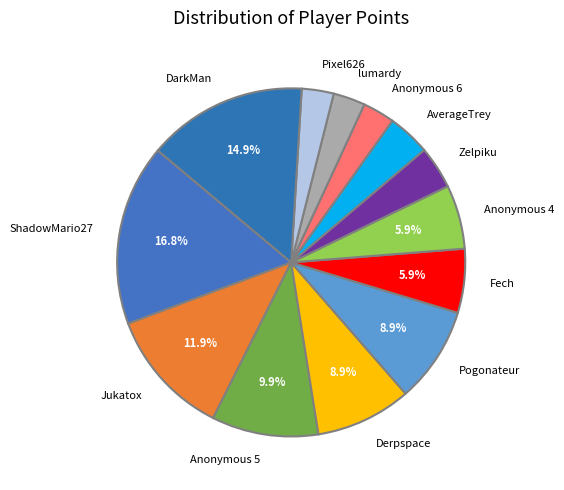

The Jukatox slice represents 22% of the pie. True or false?

False